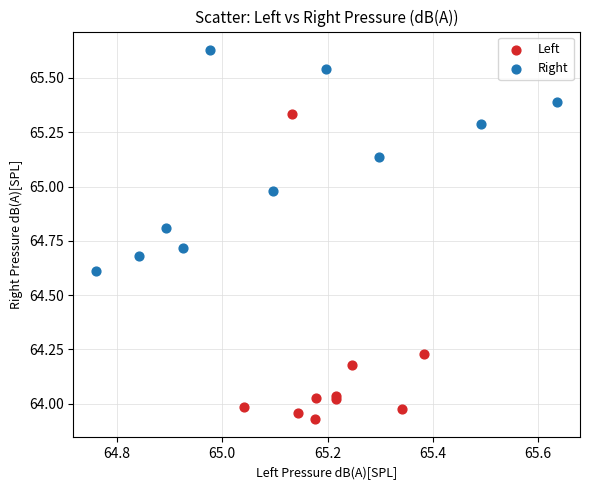

Which series has the widest spread of Y values?

Left